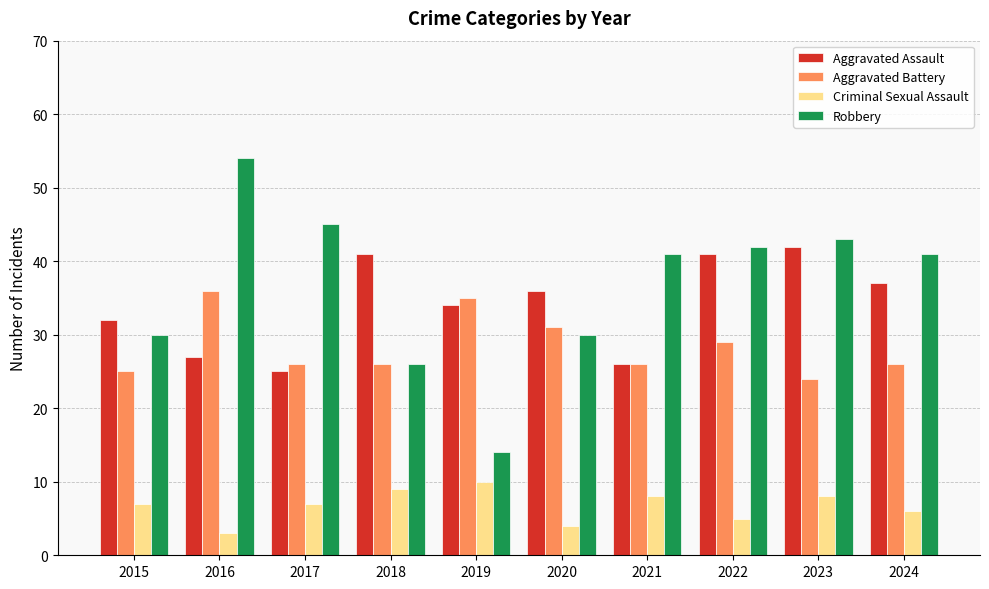

Rank the series by their maximum value, from lowest to highest.

Criminal Sexual Assault, Aggravated Battery, Aggravated Assault, Robbery